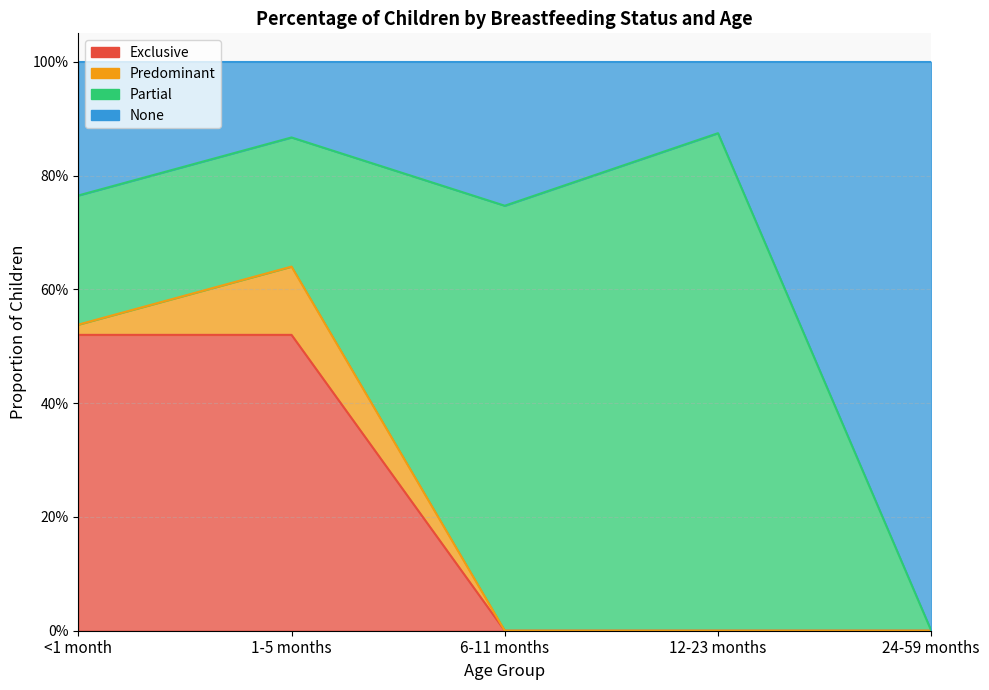

The Exclusive series shows 0.0 at 6-11 months. True or false?

True